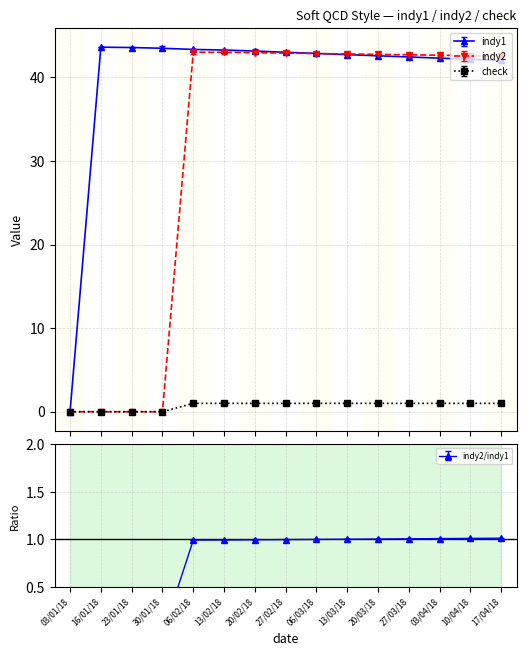

True or false: check and indy2 intersect in this chart.

False